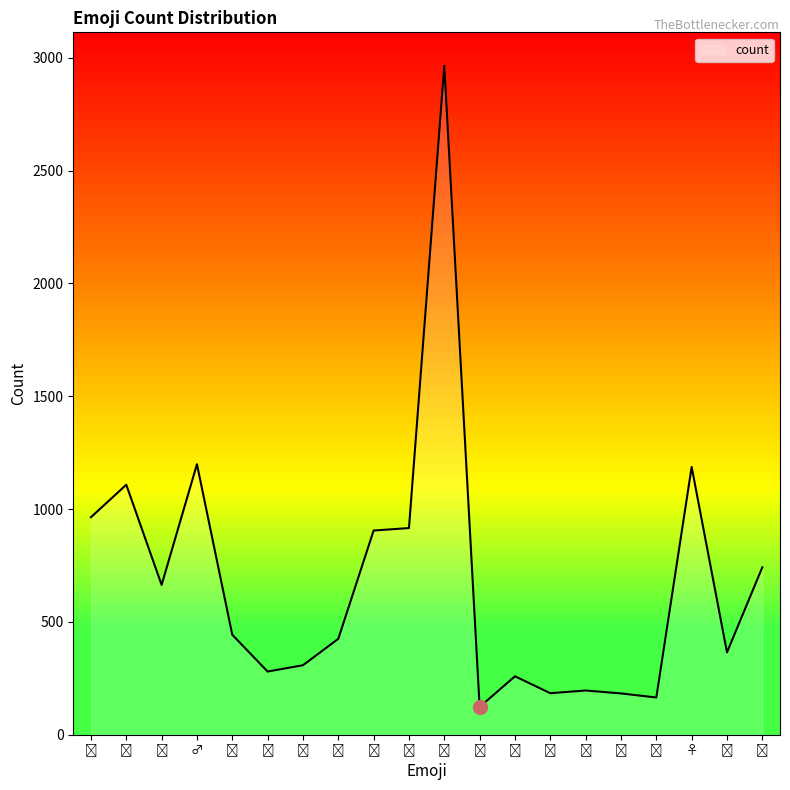

Does the chart display data point markers on the line(s)?

No